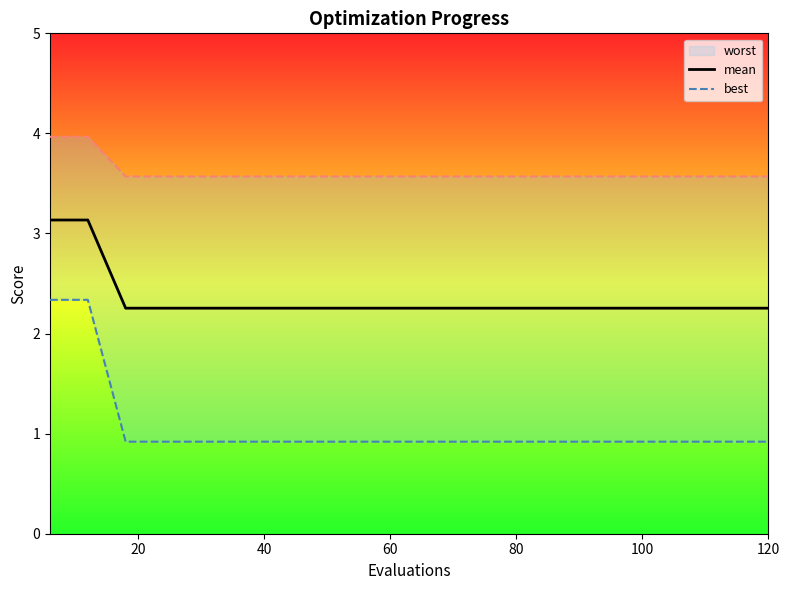

Which series has the largest total across all categories?

mean